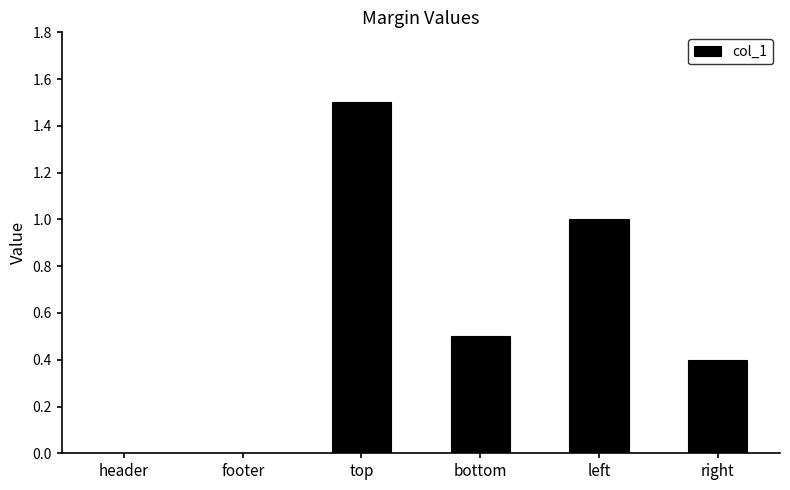

The chart shows a value of -0.5 at footer. True or false?

False